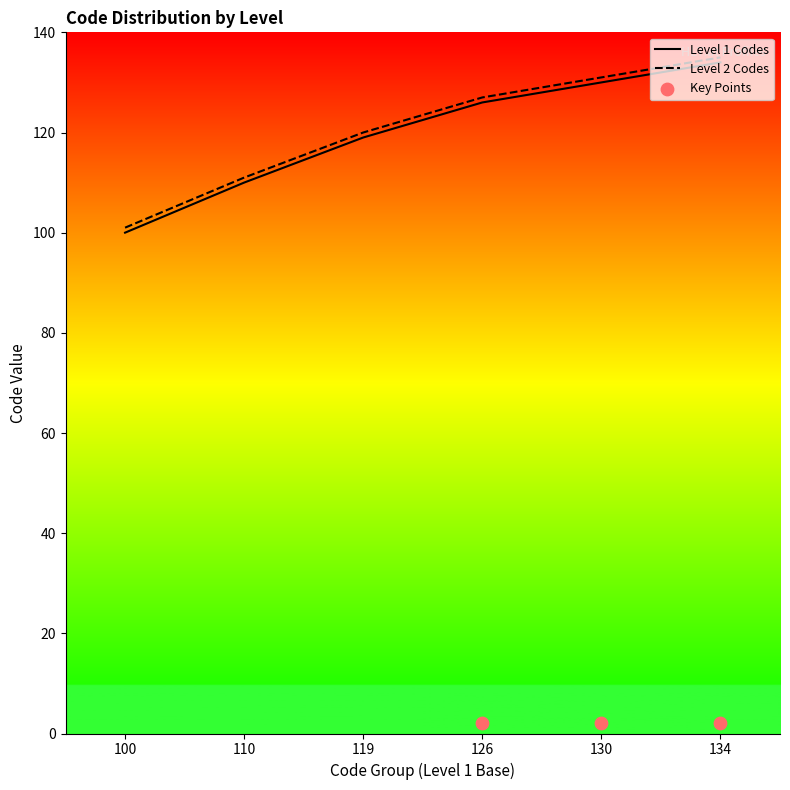

Is the value of Level 2 Codes at 110 greater than the value of Level 1 Codes at 100?

Yes